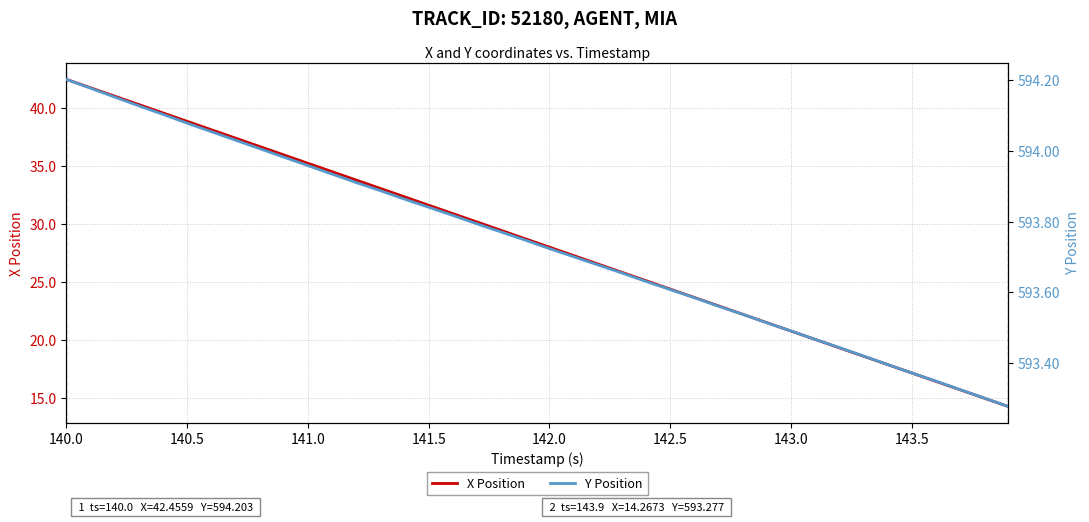

True or false: X Position and Y Position cross at least once.

False